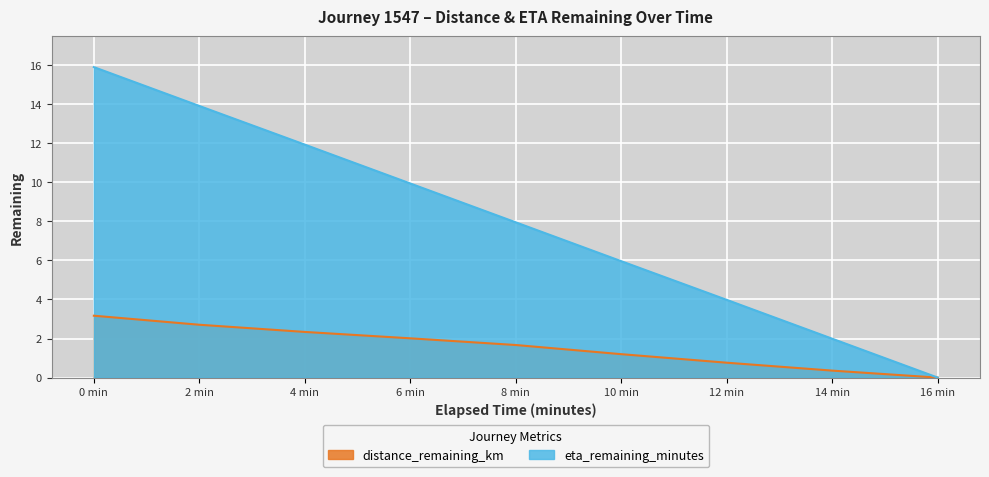

Is it true that distance_remaining_km equals 0.8 at 0 min?

False